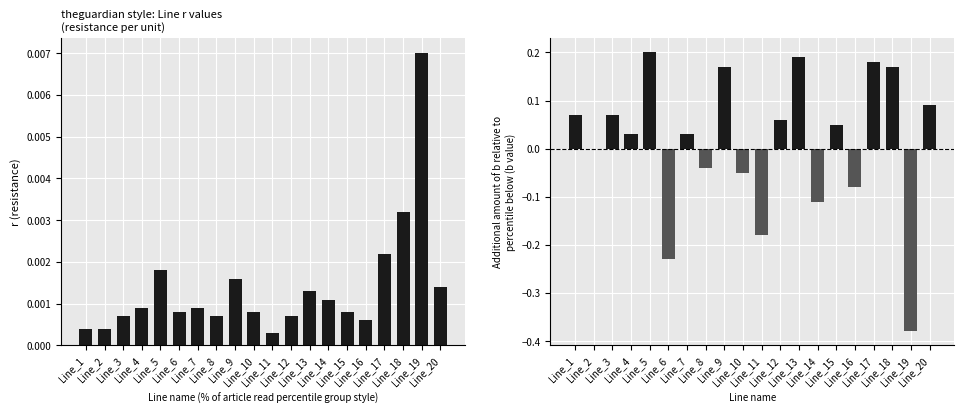

Which category has the lowest value across all series?

Line_19